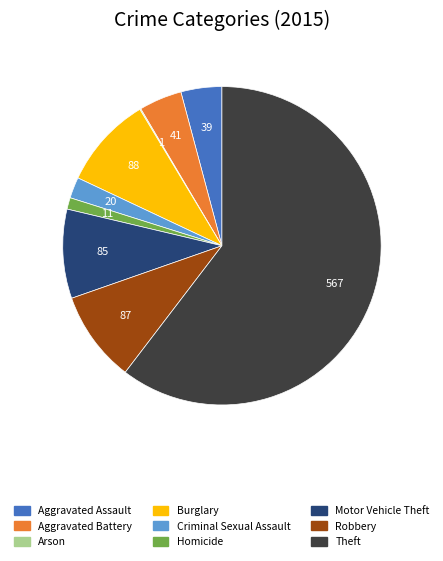

Is the sum of Burglary and Motor Vehicle Theft greater than half?

No